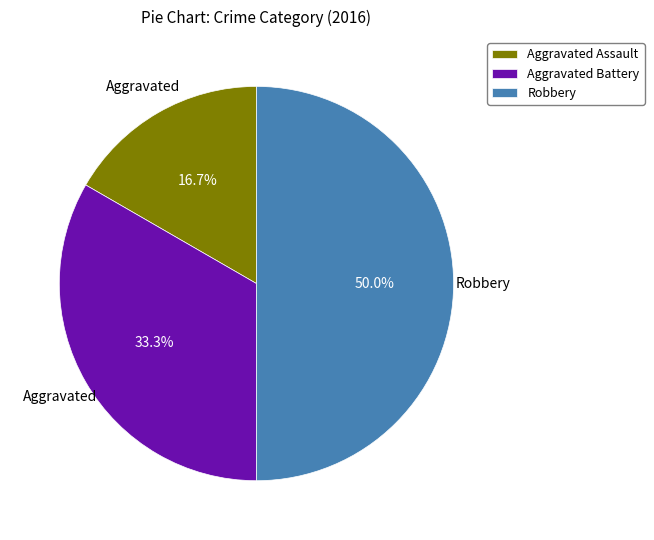

To the nearest percent, what is the difference between the largest and smallest slice percentages?

33%